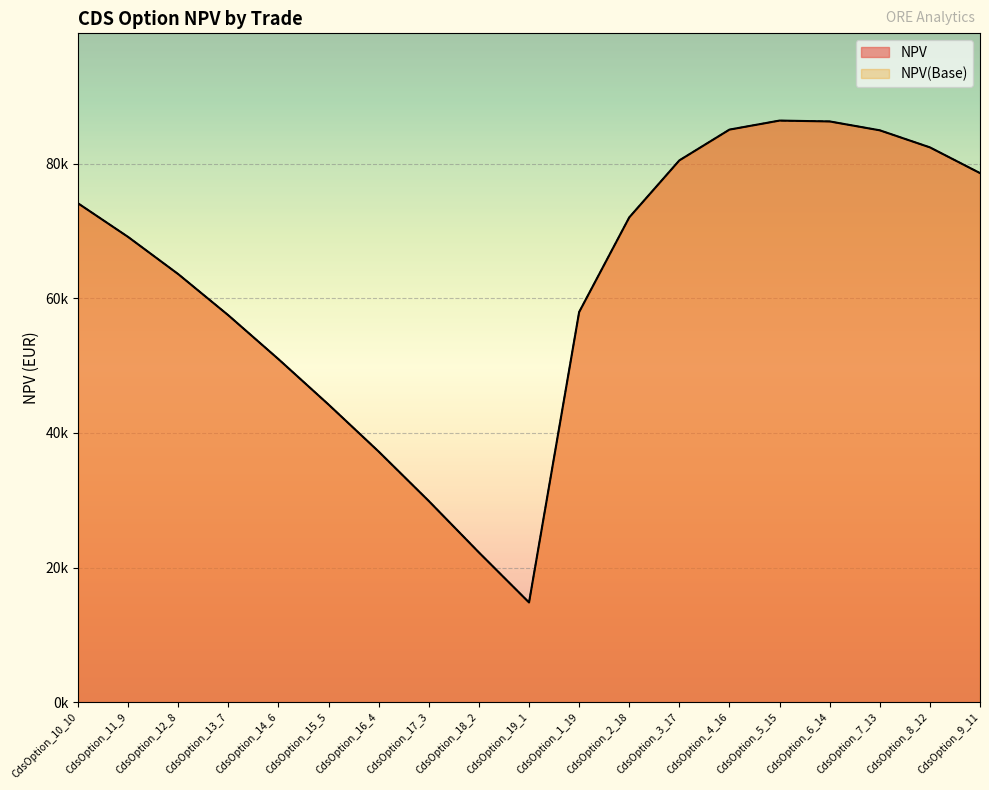

What is the difference between the NPV(Base) values at CdsOption_12_8 and CdsOption_9_11?

15007.5